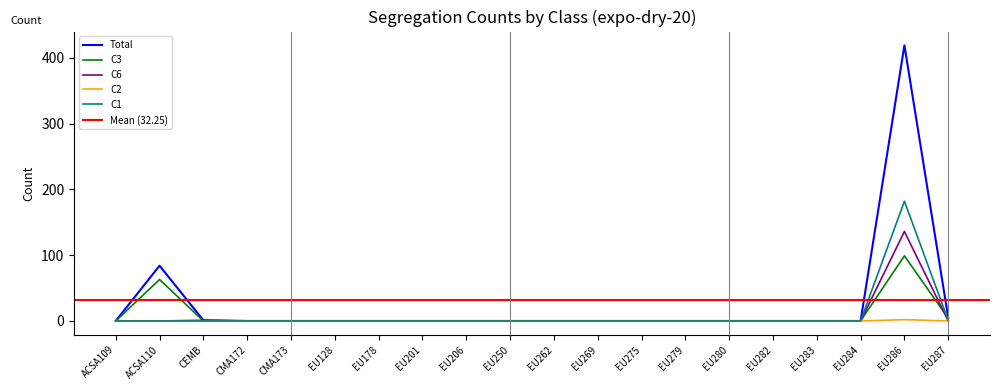

Which series has the largest total across all categories?

Total